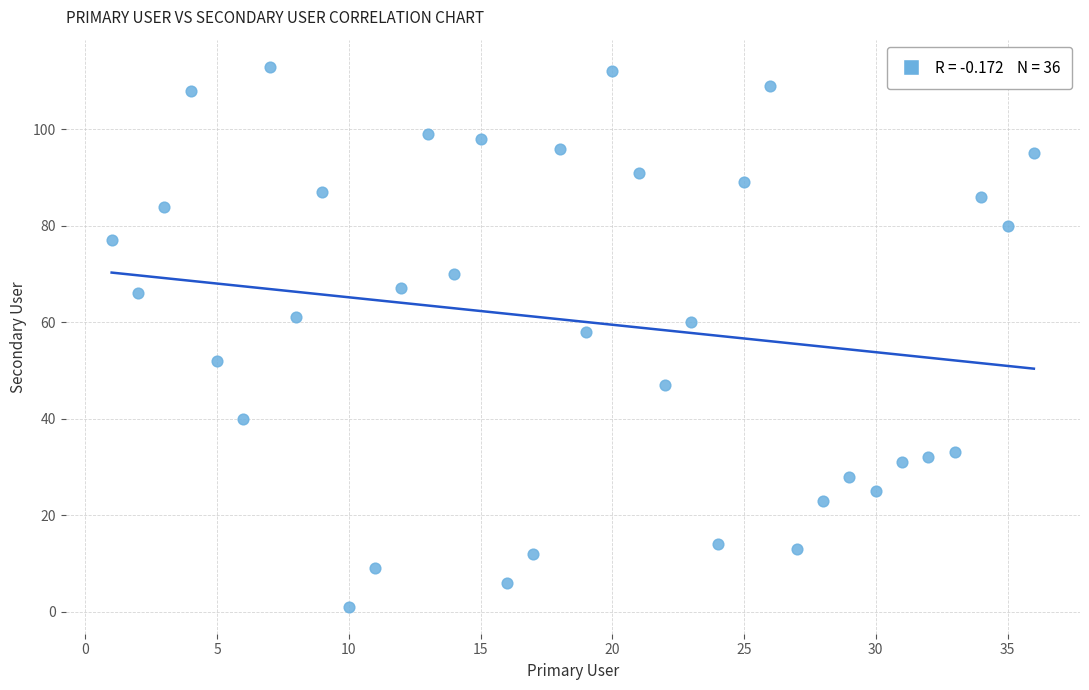

What is the range of Y values (max minus min)?

112